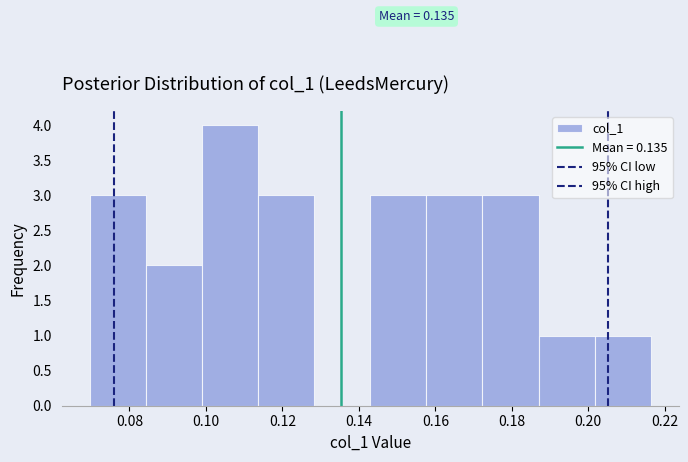

Over which range of the x-axis is the bar tallest?

0.098 to 0.114